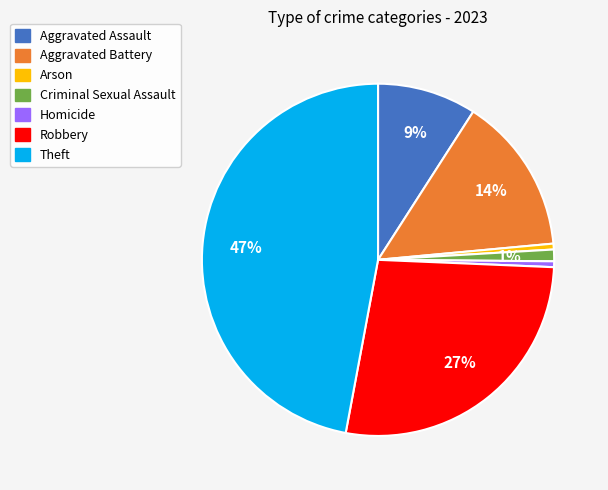

Count the number of slices in the pie.

7